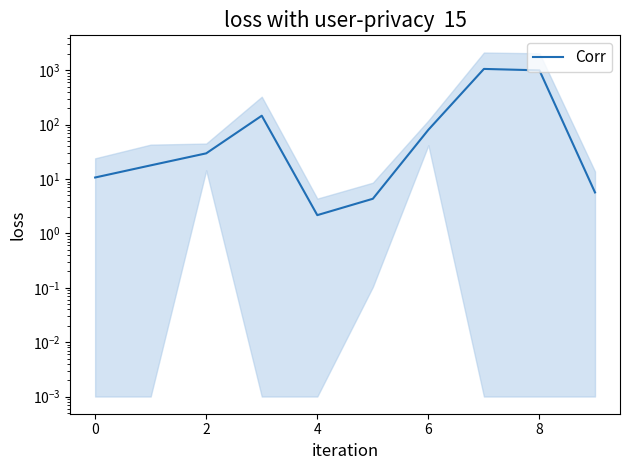

What is the greatest value displayed?

1058.8